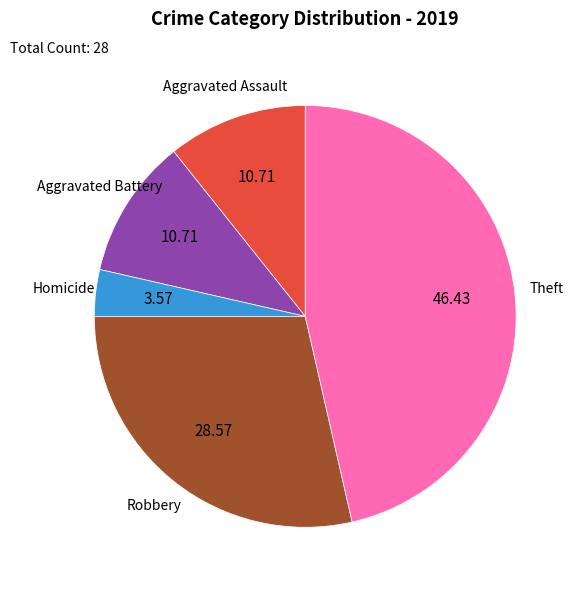

Is there a majority slice in this chart?

No